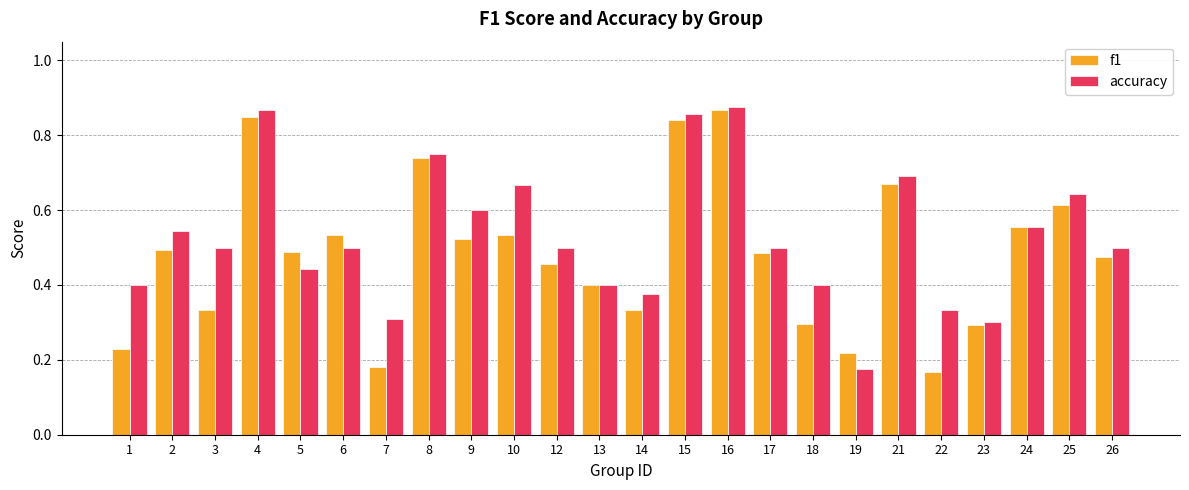

At how many categories does at least one series exceed 0?

24